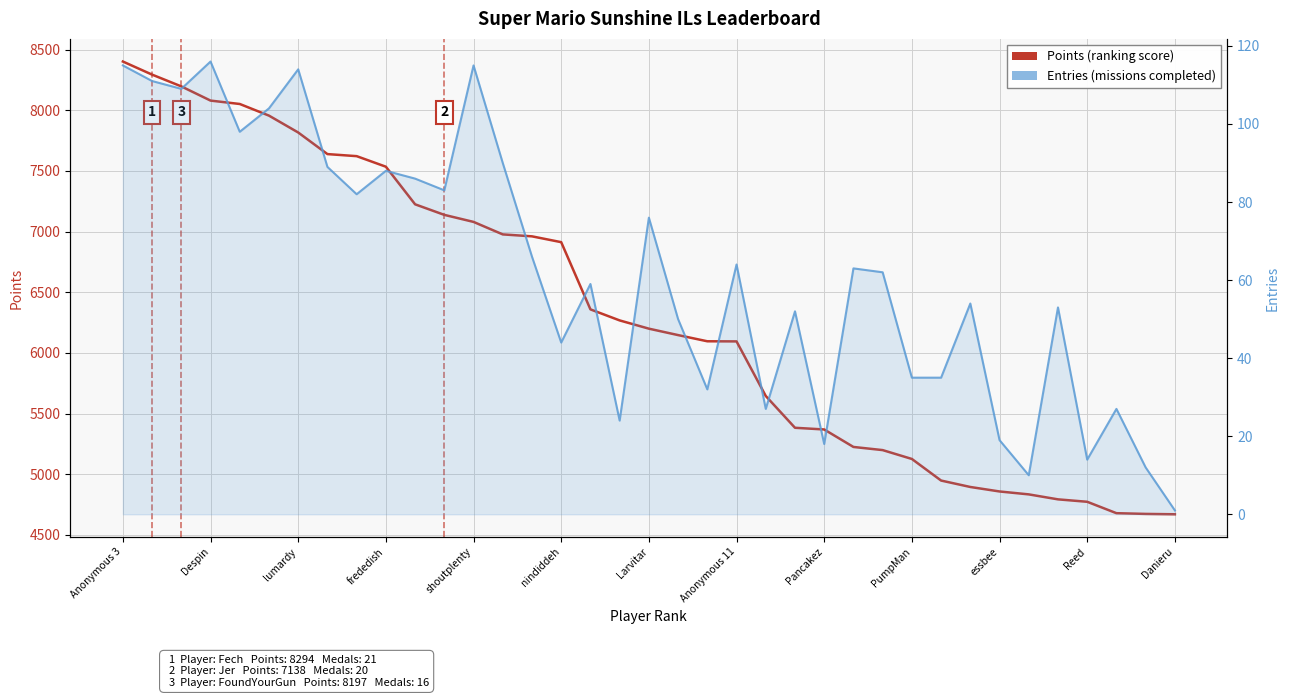

How many series are shown in this chart?

2